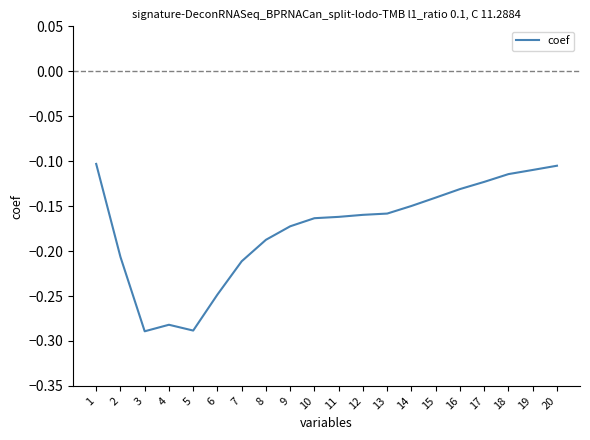

Between 18 and 14, which is larger?

18